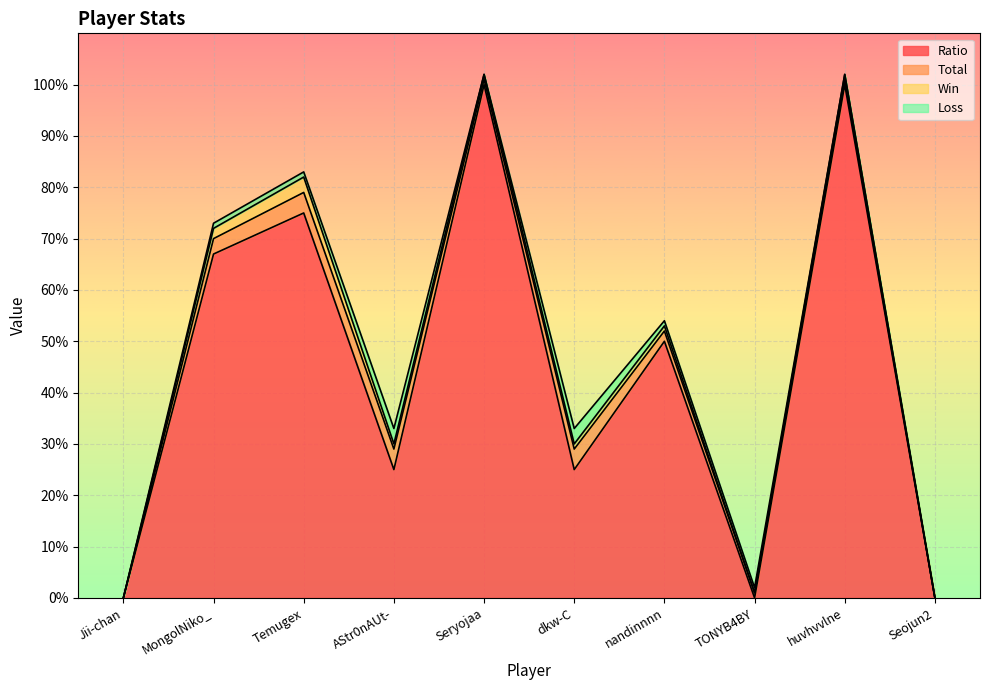

What are all the series names shown in the legend?

Ratio, Total, Win, Loss